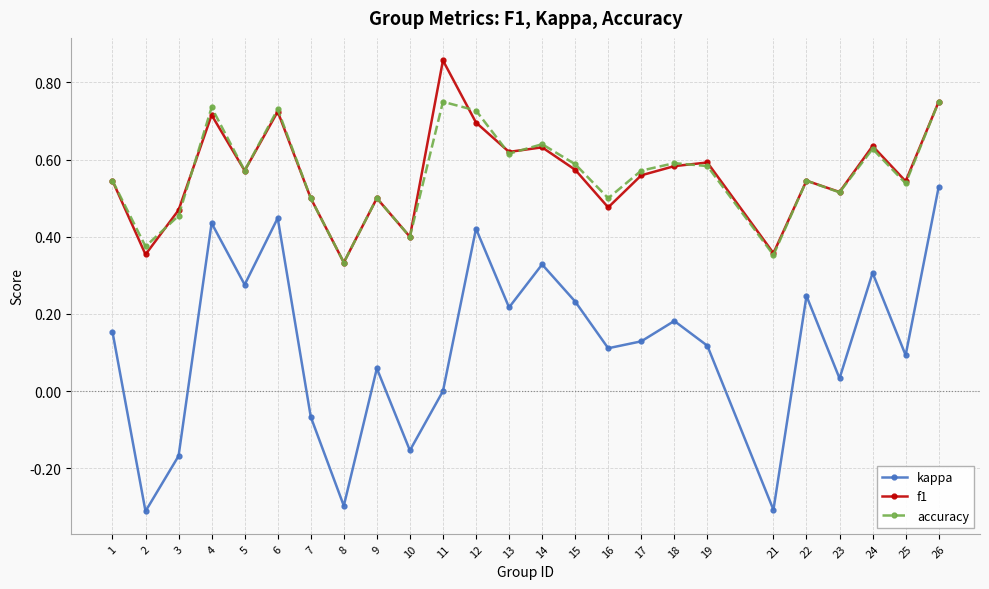

Which series changed the most between 2 and 16?

kappa